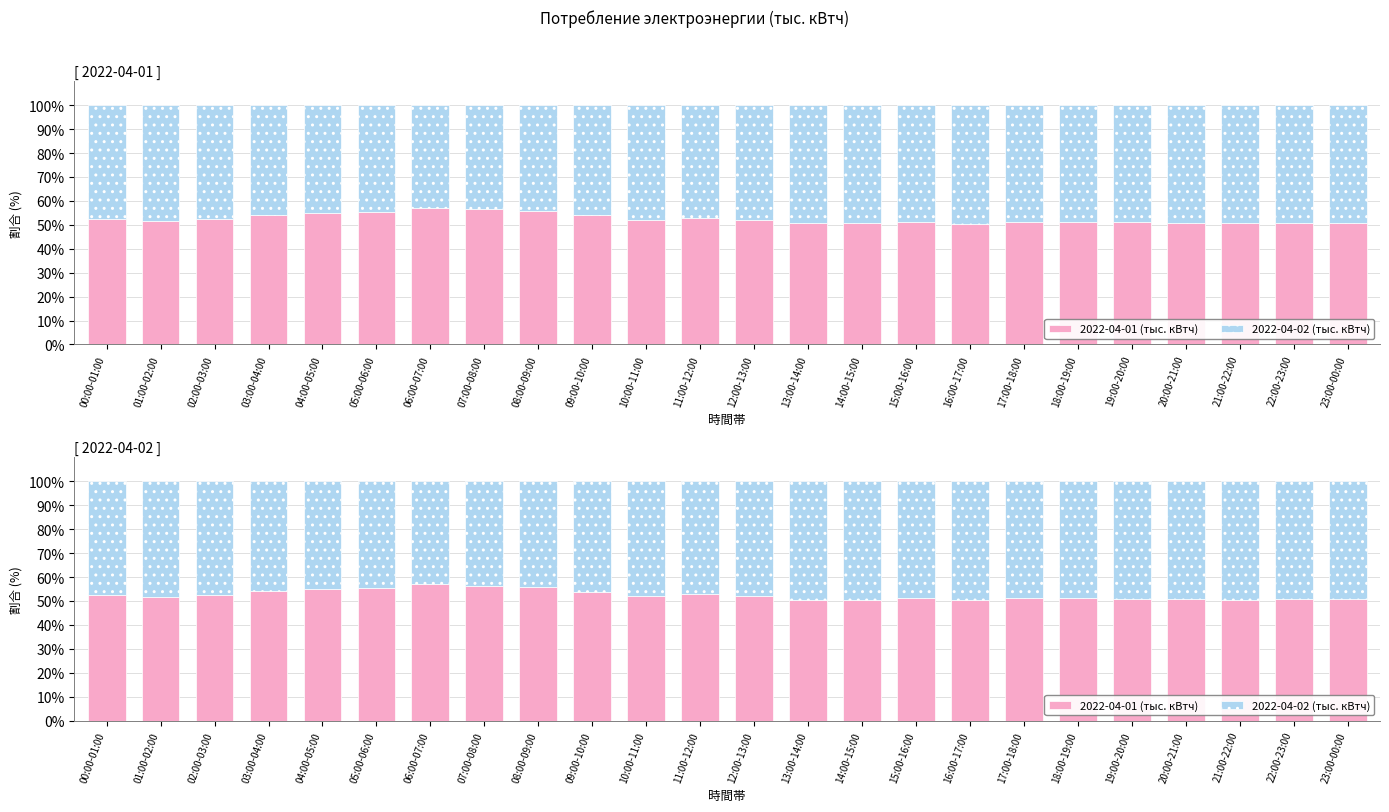

Which series has the largest total across all categories?

2022-04-01 (тыс. кВтч)